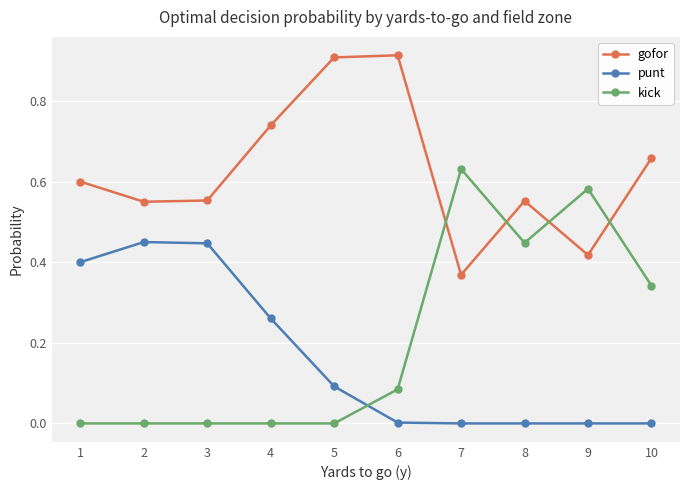

Which category has the highest value in the kick series?

7